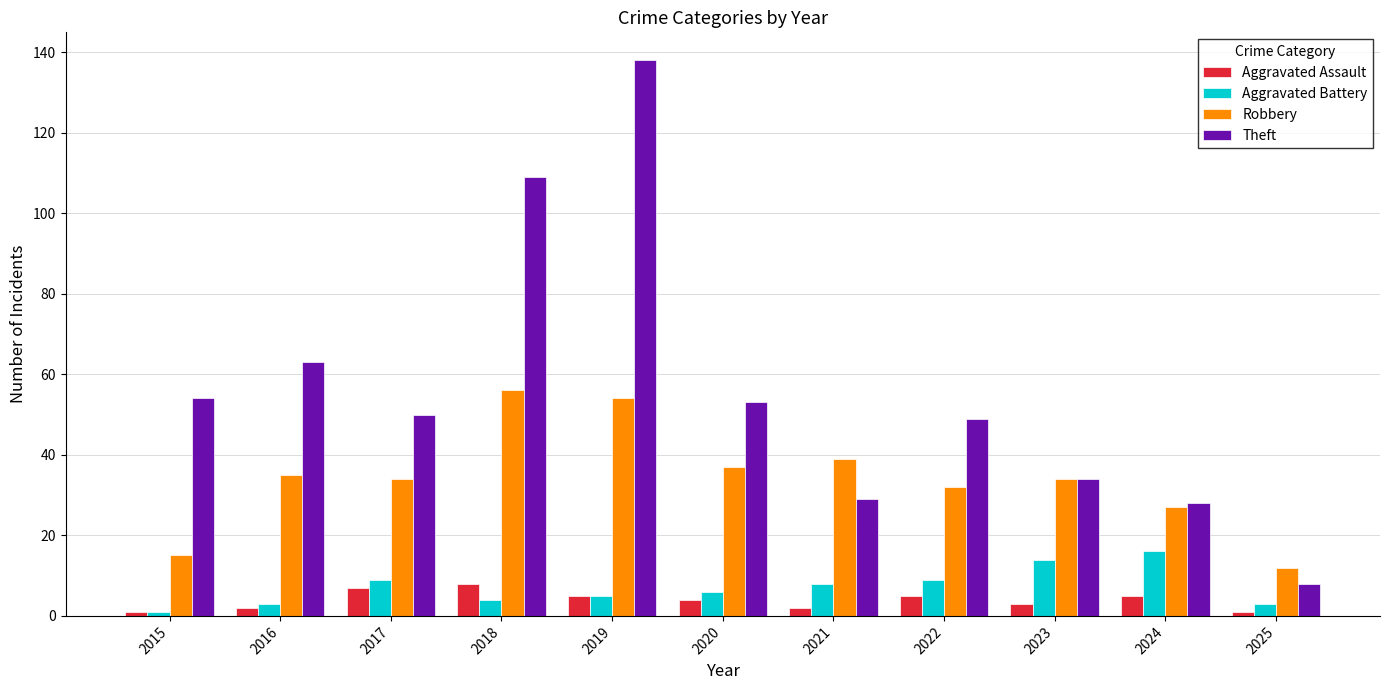

How many values in the Aggravated Assault series are below 4?

5